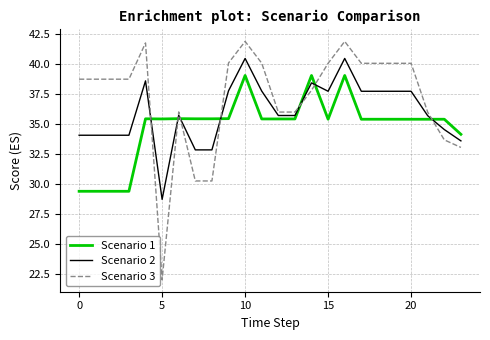

What is the lowest value of the Scenario 2 series?

28.7